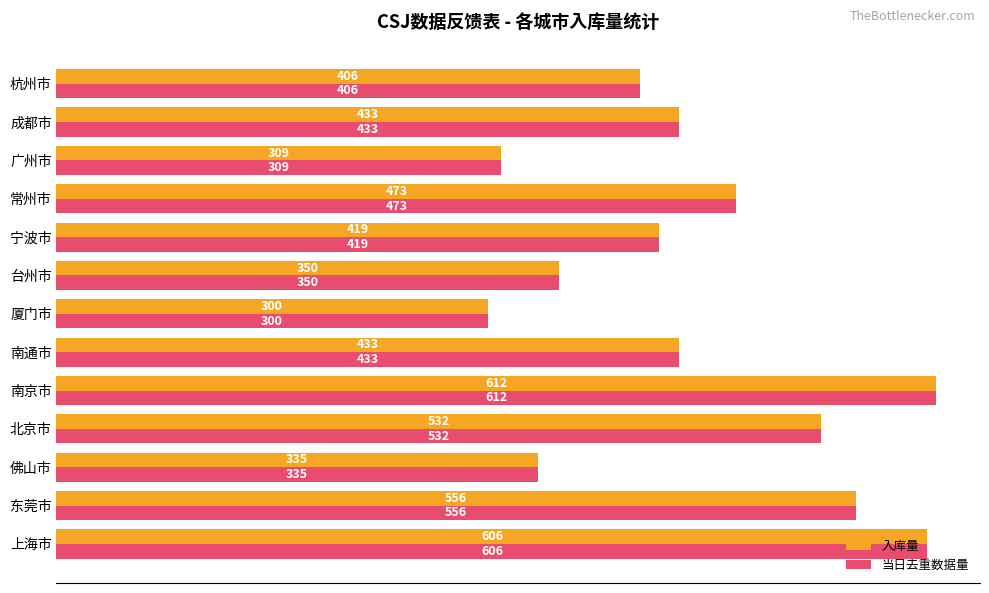

What is the average value of the 当日去重数据量 series?

443